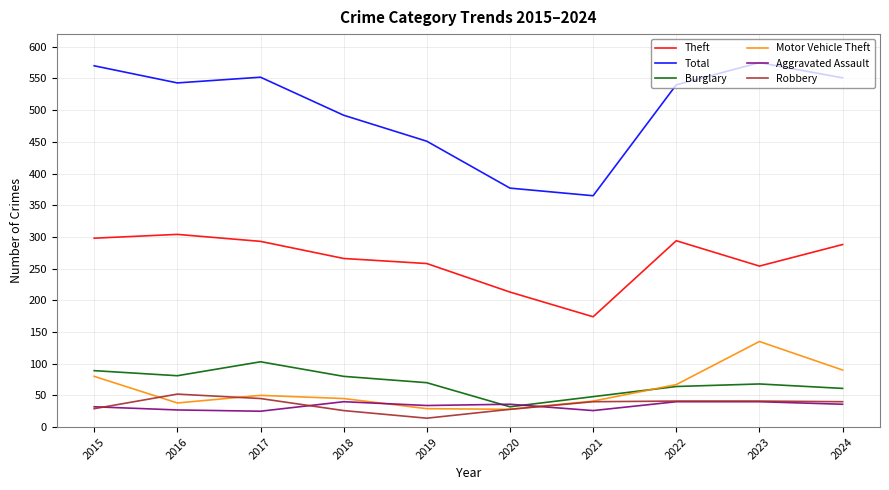

What is the total value across all series at 2016?

1045